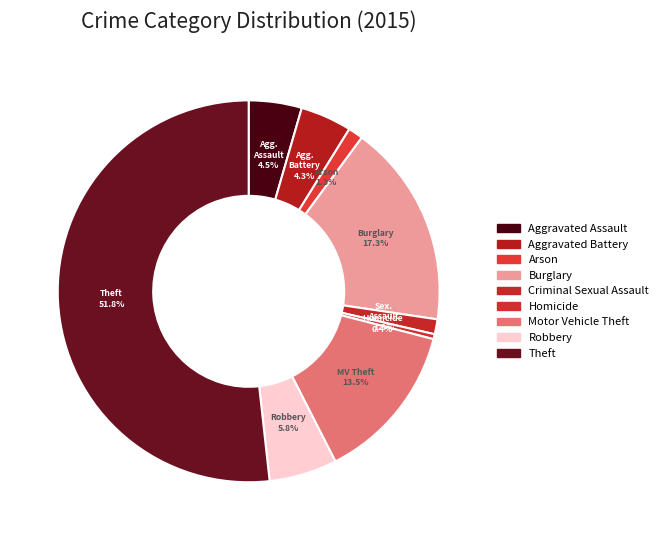

To the nearest percent, what percentage of the pie is Arson?

1%